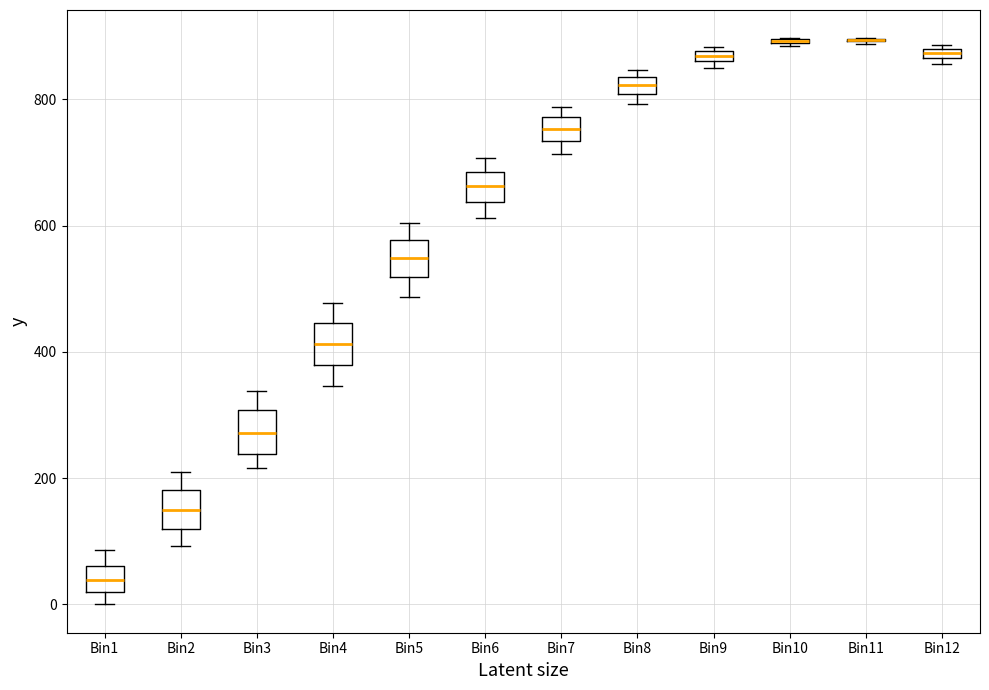

Where does the lower whisker of the box for Bin7 end on the y-axis? The values are not printed on the chart, so give them approximately, as read against the axis.

720